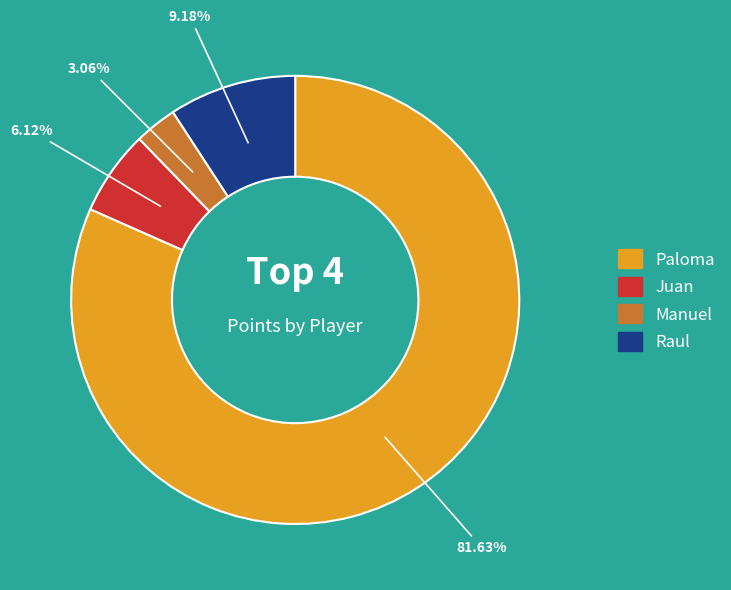

Is there a majority slice in this chart?

Yes